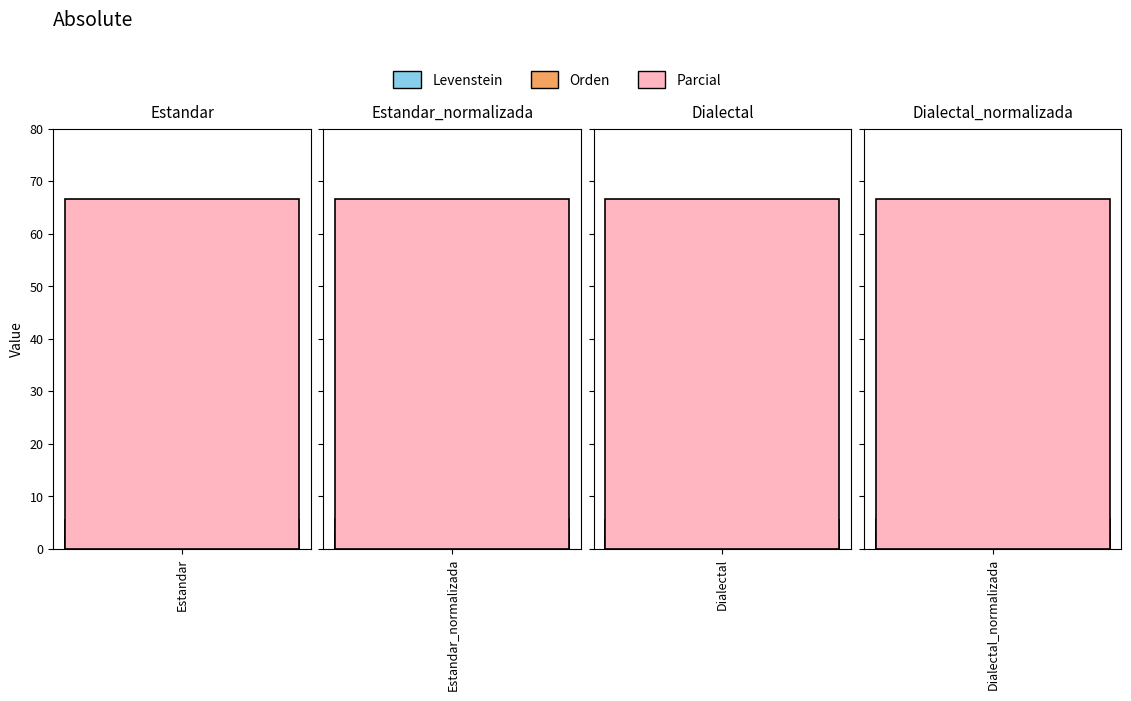

What is the approximate value of Parcial at Dialectal_normalizada?

66.7